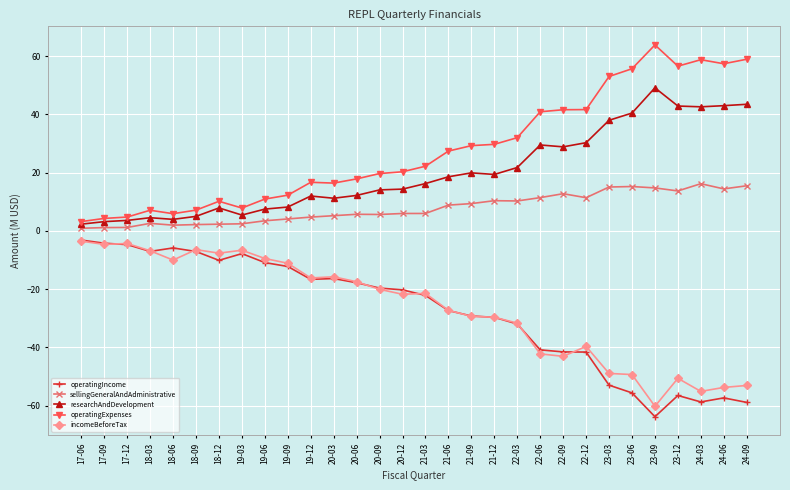

What is the total value across all series at 19-09?

1.1